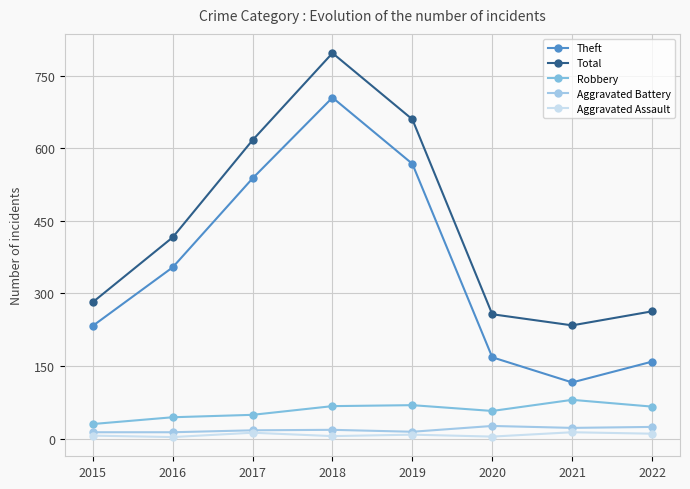

Reading right to left, what are all the values shown in this chart?

Theft: 159	116	168	568	705	538	354	233
Total: 263	234	257	660	797	617	416	282
Robbery: 66	80	57	69	67	49	44	30
Aggravated Battery: 24	22	26	14	18	17	13	13
Aggravated Assault: 10	13	4	8	5	12	3	6